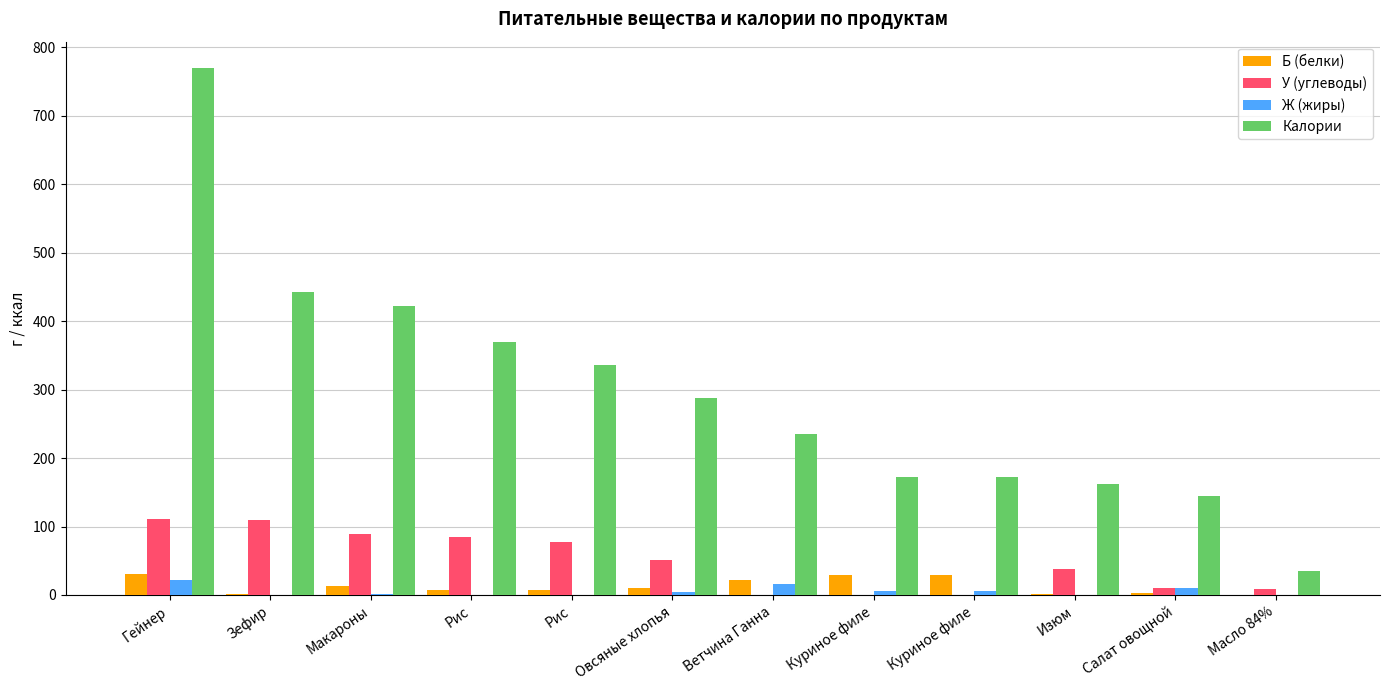

What is the value of the Б (белки) bar at the 10th from the left?

1.4